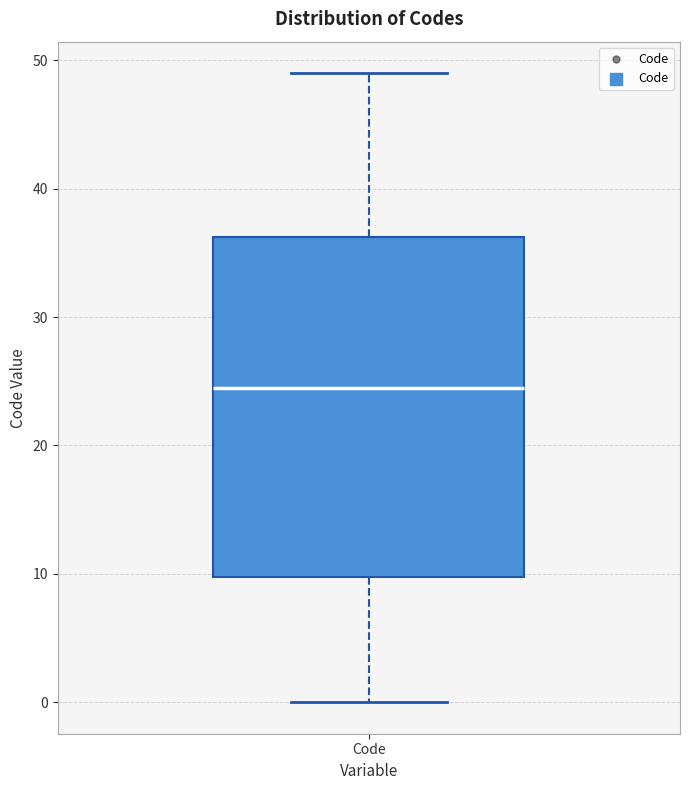

Where is the upper edge of the box for Code on the y-axis? The values are not printed on the chart, so give them approximately, as read against the axis.

36